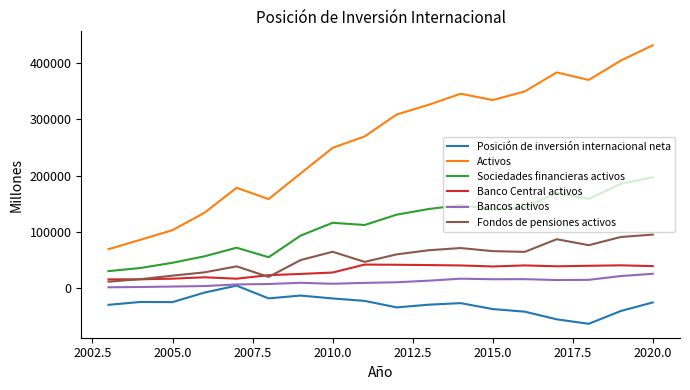

What is the maximum value shown in the chart?

431765